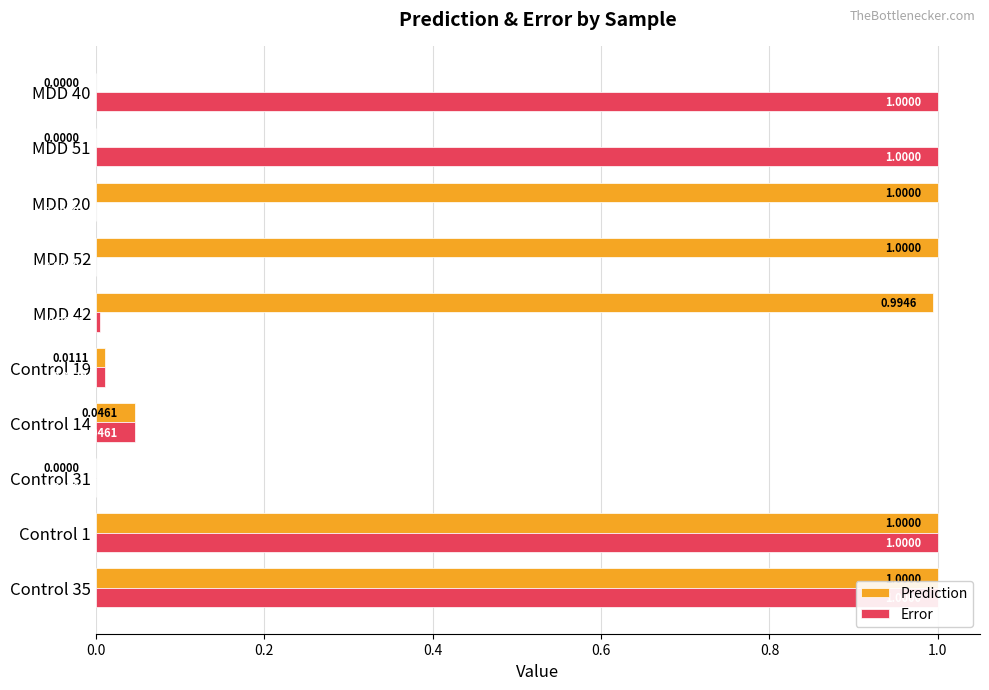

What is the sum of all Error values?

4.1